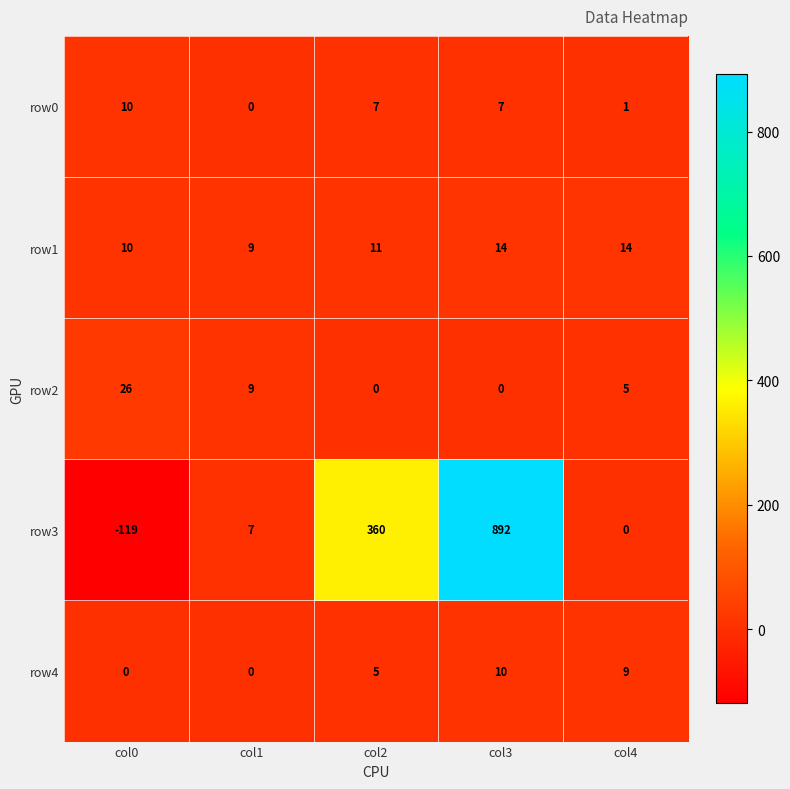

Reading left to right, transcribe all the data shown in this chart.

row0: 10	0	7	7	1
row1: 10	9	11	14	14
row2: 26	9	0	0	5
row3: -119	7	360	892	0
row4: 0	0	5	10	9